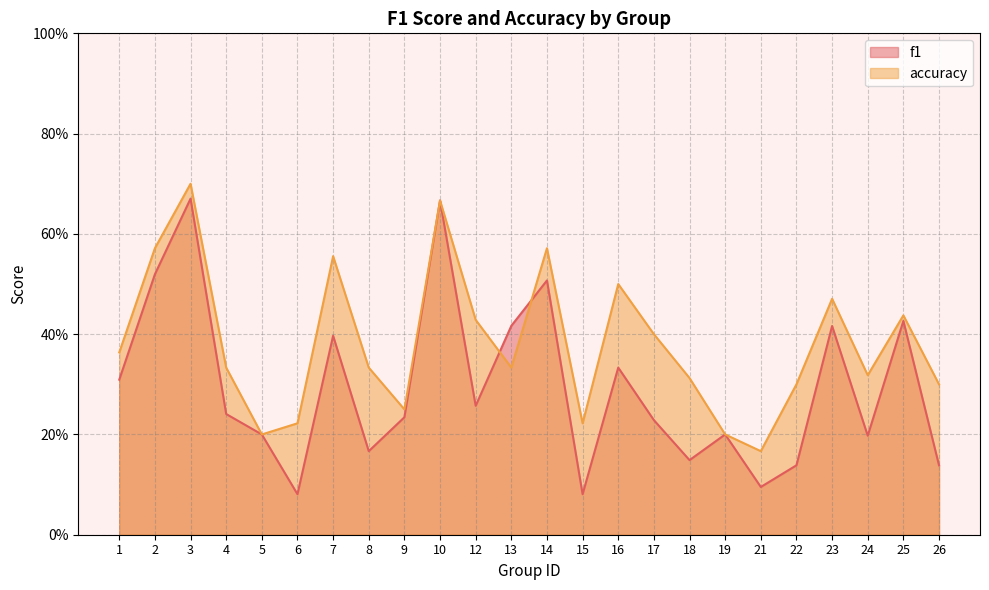

Does the chart display data point markers on the line(s)?

No